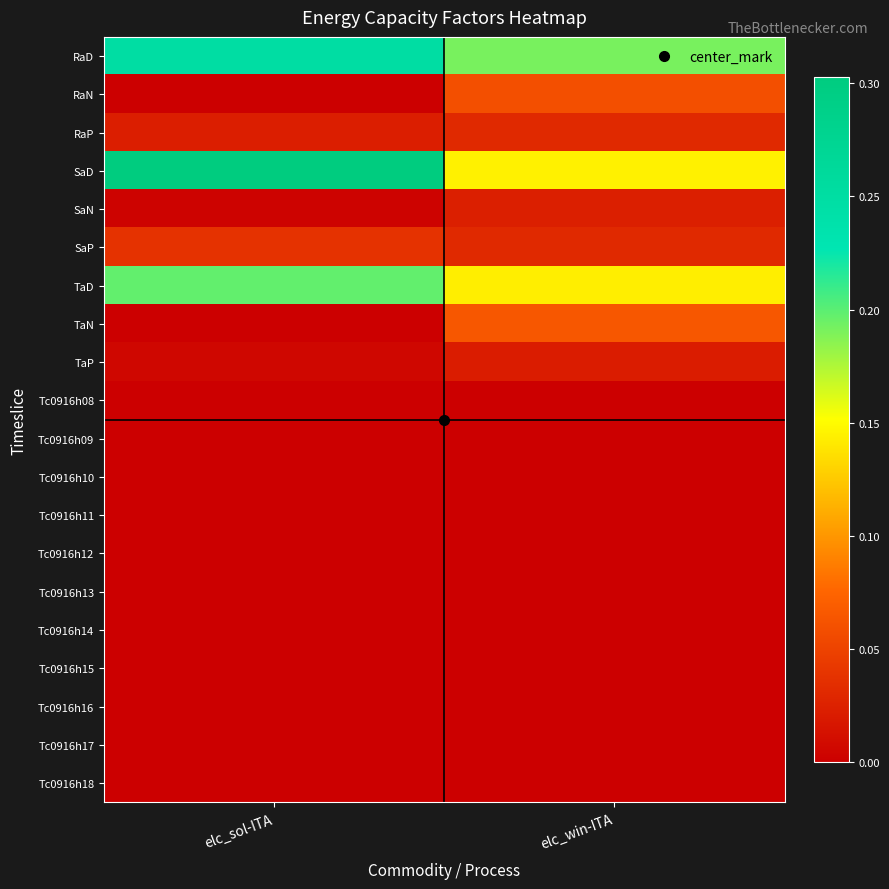

Reading left to right, extract all data points from this chart.

RaD: elc_sol-ITA=0.2	elc_win-ITA=0.2
RaN: elc_sol-ITA=0.0	elc_win-ITA=0.1
RaP: elc_sol-ITA=0.0	elc_win-ITA=0.0
SaD: elc_sol-ITA=0.3	elc_win-ITA=0.1
SaN: elc_sol-ITA=0.0	elc_win-ITA=0.0
SaP: elc_sol-ITA=0.0	elc_win-ITA=0.0
TaD: elc_sol-ITA=0.2	elc_win-ITA=0.1
TaN: elc_sol-ITA=0.0	elc_win-ITA=0.1
TaP: elc_sol-ITA=0.0	elc_win-ITA=0.0
Tc0916h08: elc_sol-ITA=0.0	elc_win-ITA=0.0
Tc0916h09: elc_sol-ITA=0.0	elc_win-ITA=0.0
Tc0916h10: elc_sol-ITA=0.0	elc_win-ITA=0.0
Tc0916h11: elc_sol-ITA=0.0	elc_win-ITA=0.0
Tc0916h12: elc_sol-ITA=0.0	elc_win-ITA=0.0
Tc0916h13: elc_sol-ITA=0.0	elc_win-ITA=0.0
Tc0916h14: elc_sol-ITA=0.0	elc_win-ITA=0.0
Tc0916h15: elc_sol-ITA=0.0	elc_win-ITA=0.0
Tc0916h16: elc_sol-ITA=0.0	elc_win-ITA=0.0
Tc0916h17: elc_sol-ITA=0.0	elc_win-ITA=0.0
Tc0916h18: elc_sol-ITA=0.0	elc_win-ITA=0.0